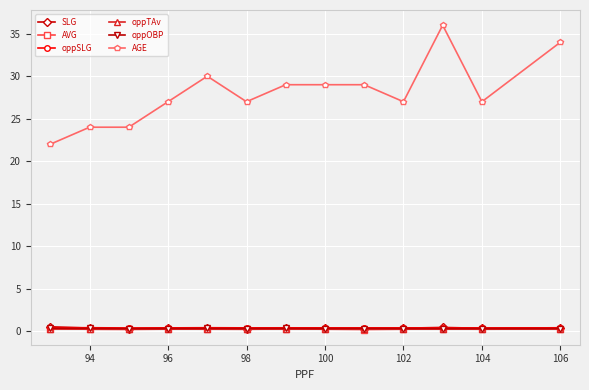

True or false: oppTAv has more than 1 points higher than both neighbors.

True